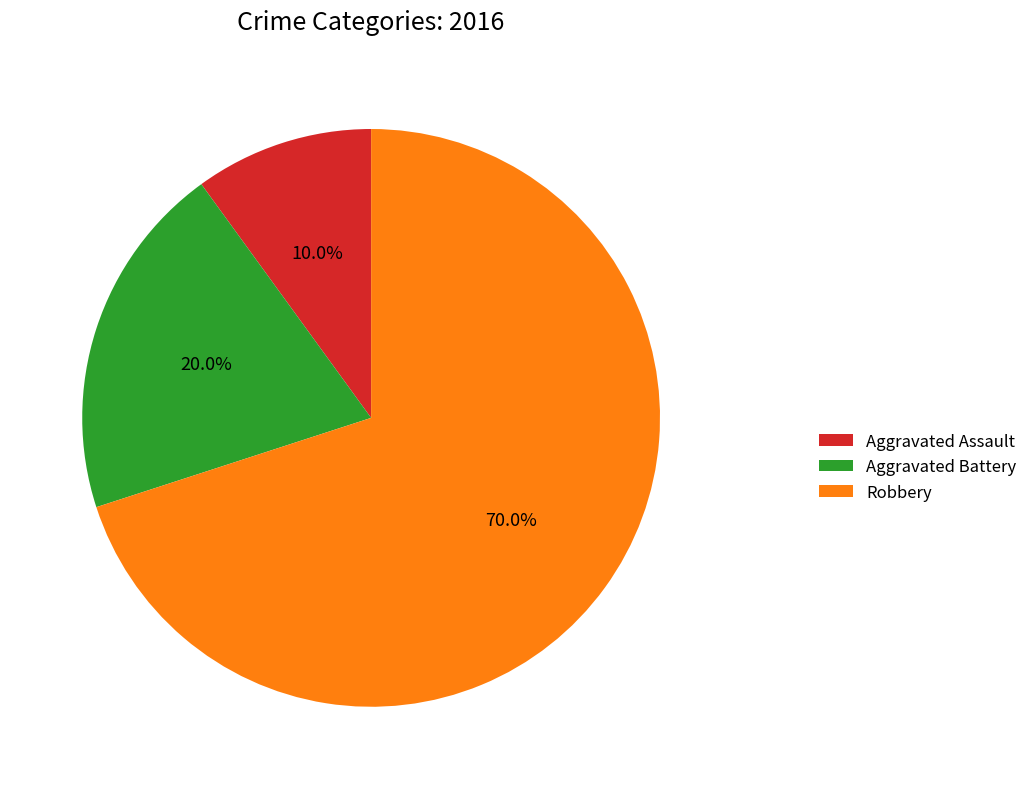

Combined, what portion of the pie is Aggravated Battery and Aggravated Assault?

30.0%